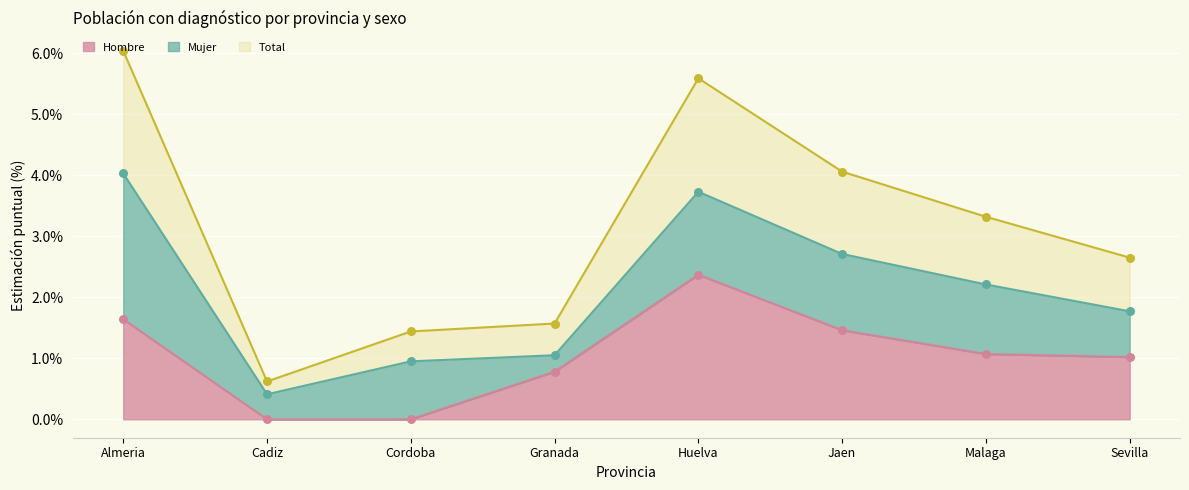

Which series has the largest total across all categories?

Total_Si